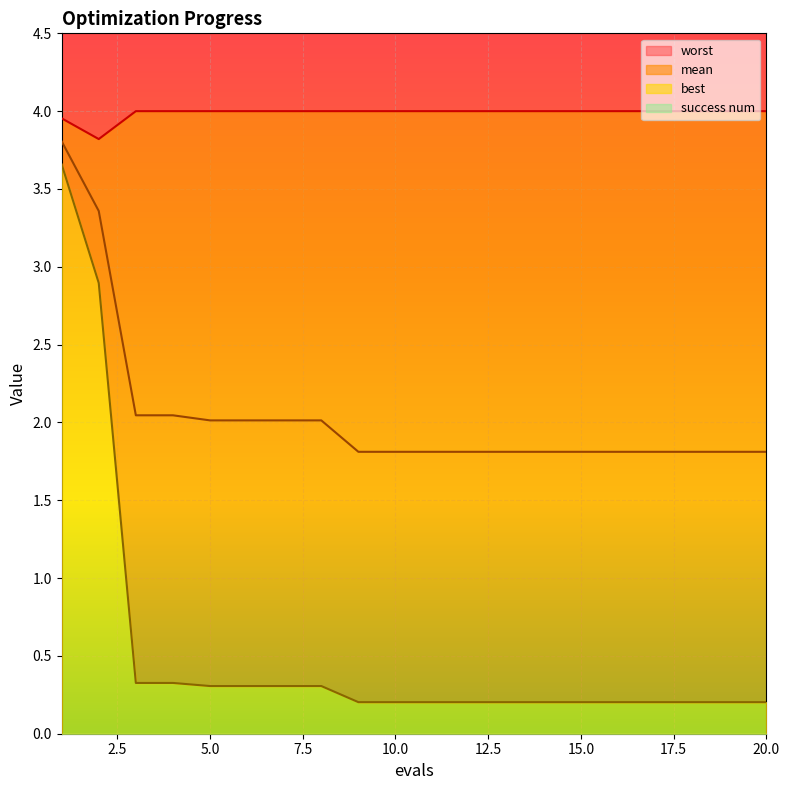

True or false: best has more than 1 points higher than both neighbors.

False